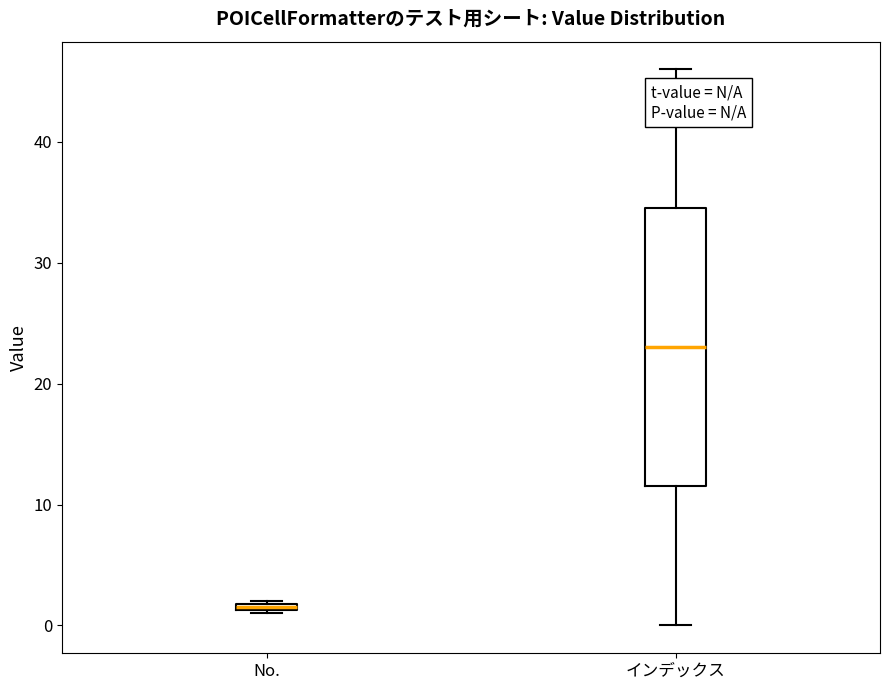

Which box's median line is the lowest?

No.